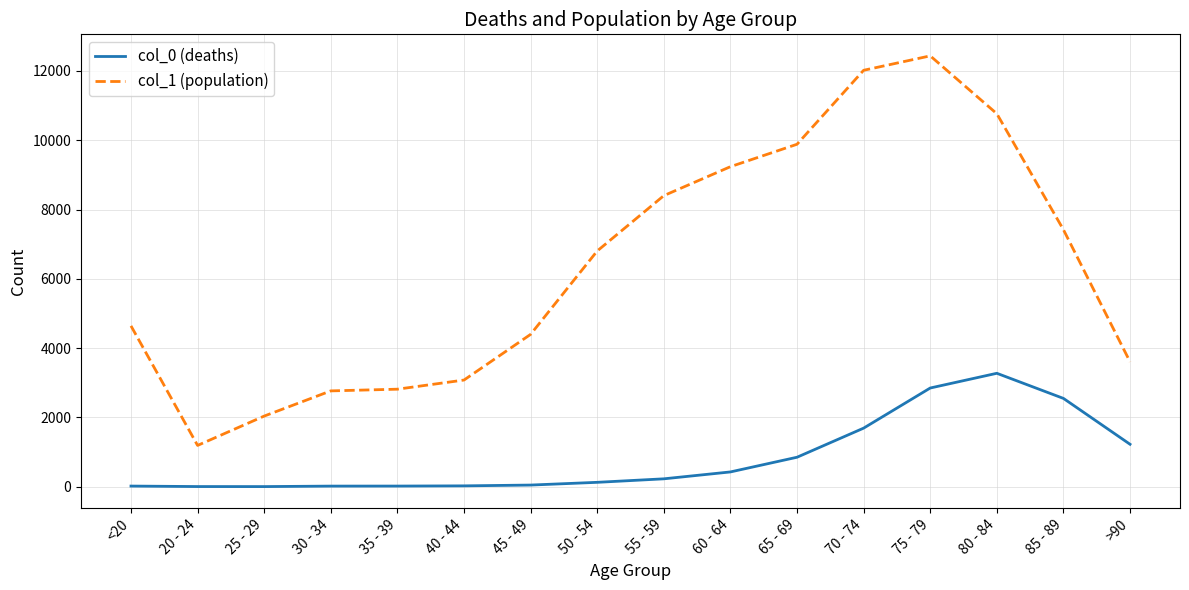

True or false: col_1 (population) has more than 0 points higher than both neighbors.

True